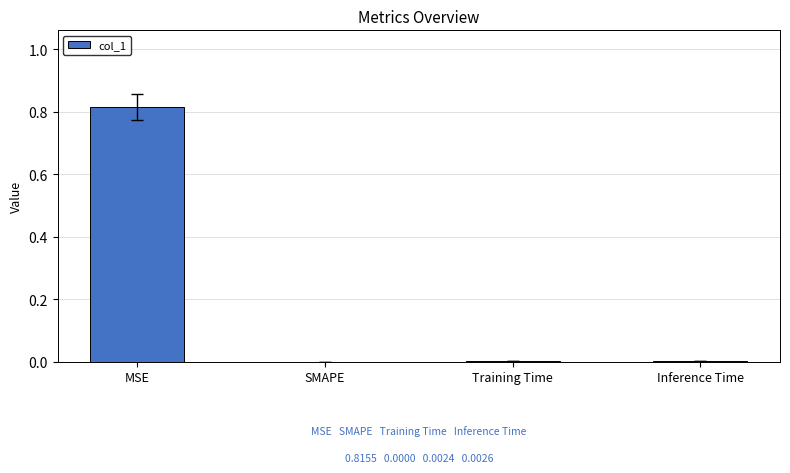

Are the bars horizontal?

No